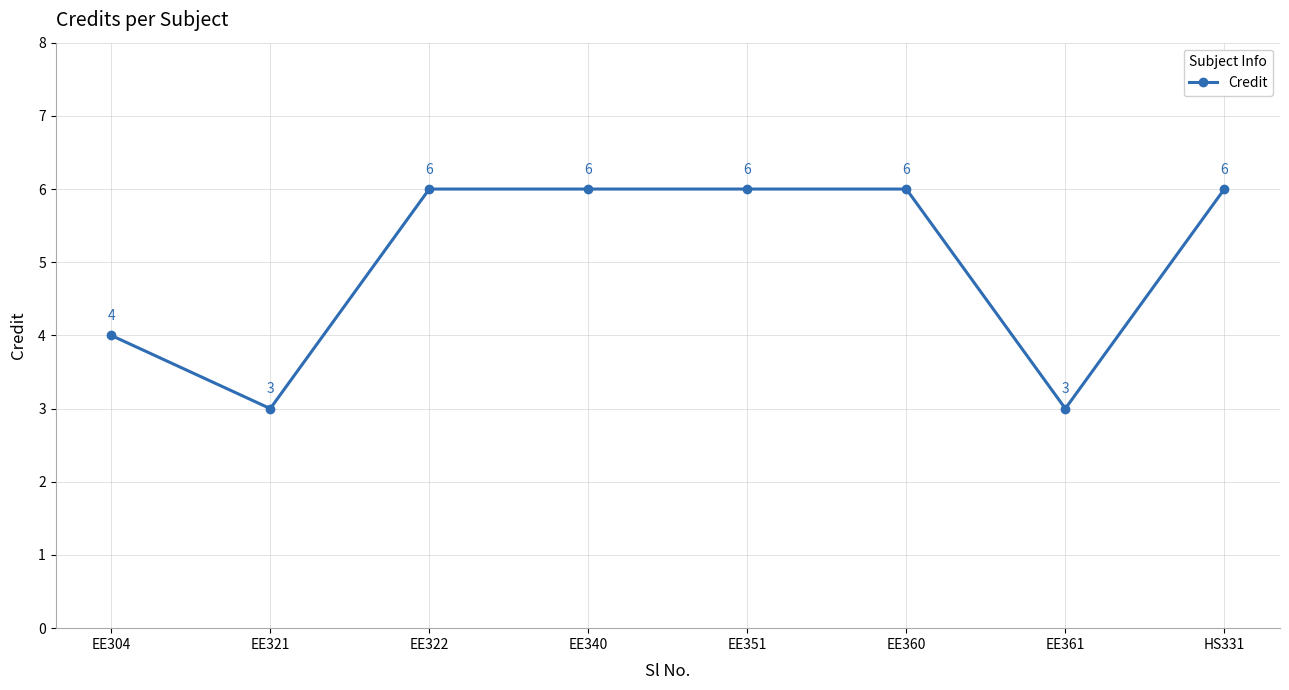

Reading left to right, list all the values displayed in this chart.

4	3	6	6	6	6	3	6